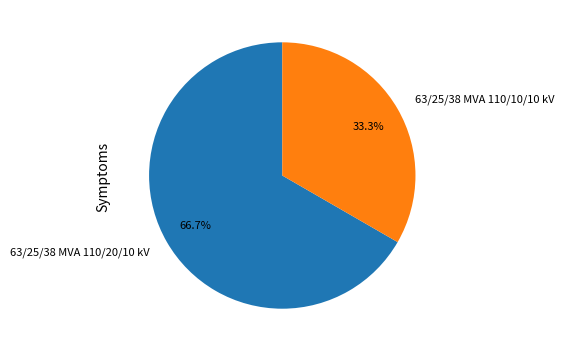

True or false: 63/25/38 MVA 110/10/10 kV accounts for 33% of the total.

True